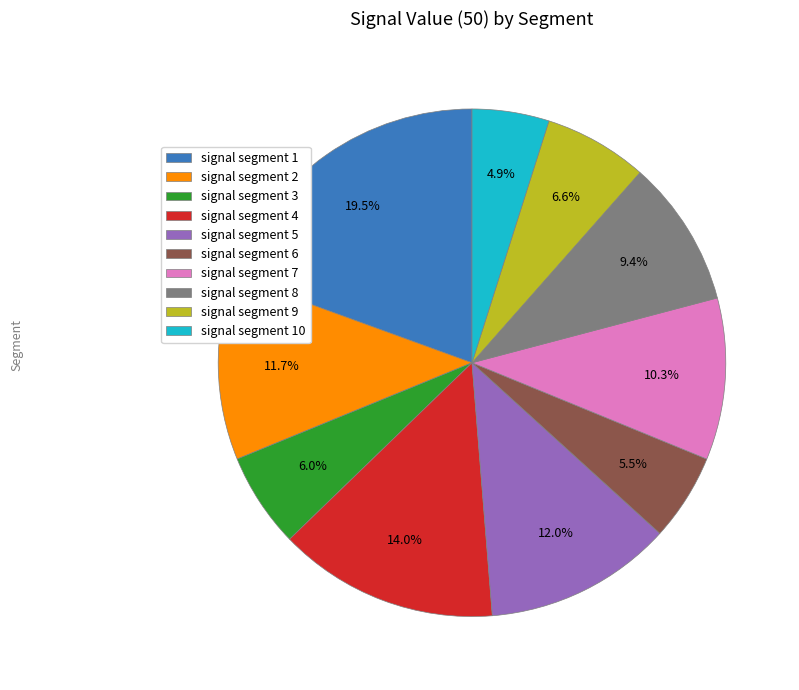

Is there any slice that represents more than half of the pie?

No